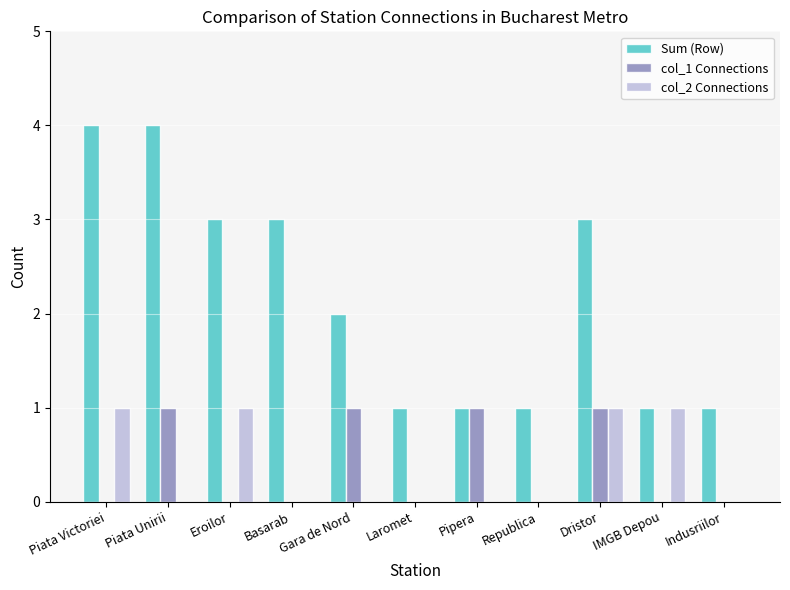

What is the spread (max minus min) of values at Piata Victoriei?

4